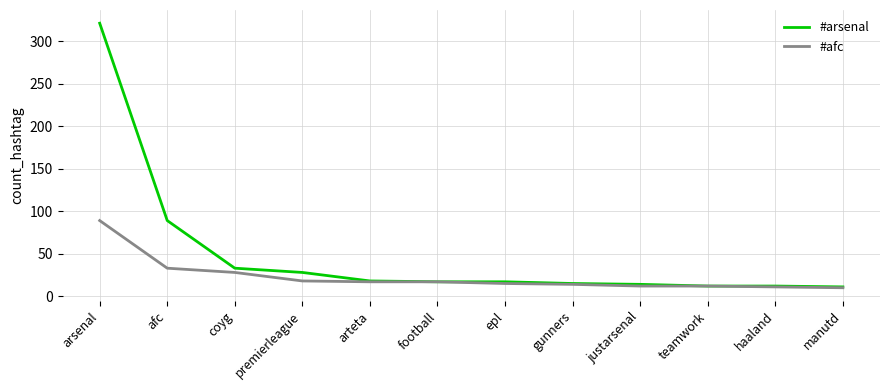

What is the spread (max minus min) of values at justarsenal?

2